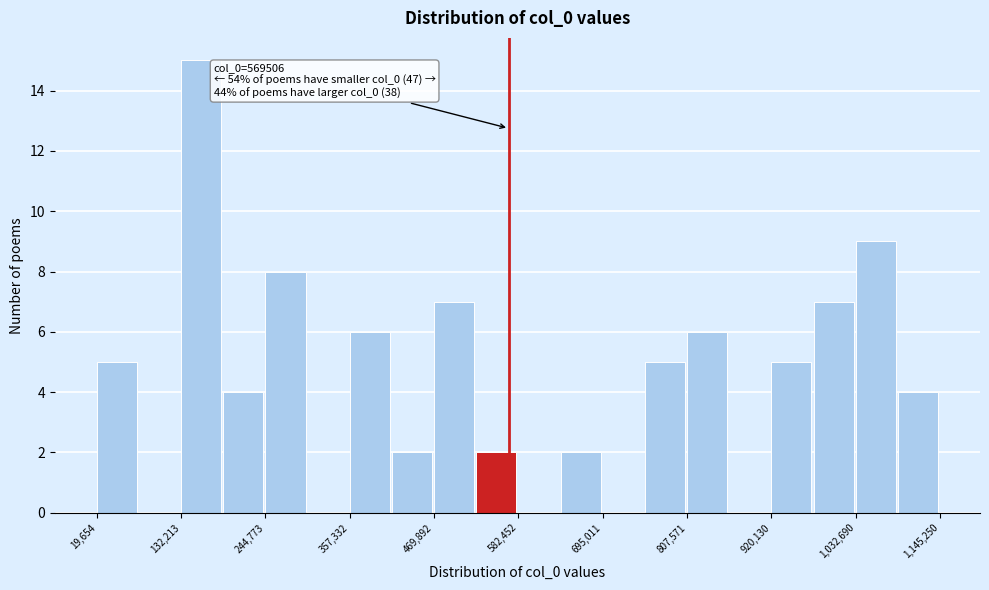

Around what value on the x-axis is the tallest bar? Give the approximate position of its centre, as read against the axis.

160000